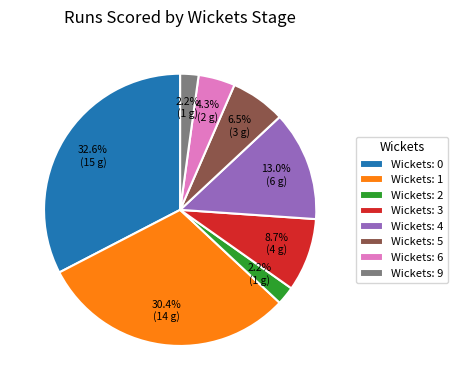

Between Wickets: 9 and Wickets: 5, which is larger?

Wickets: 5